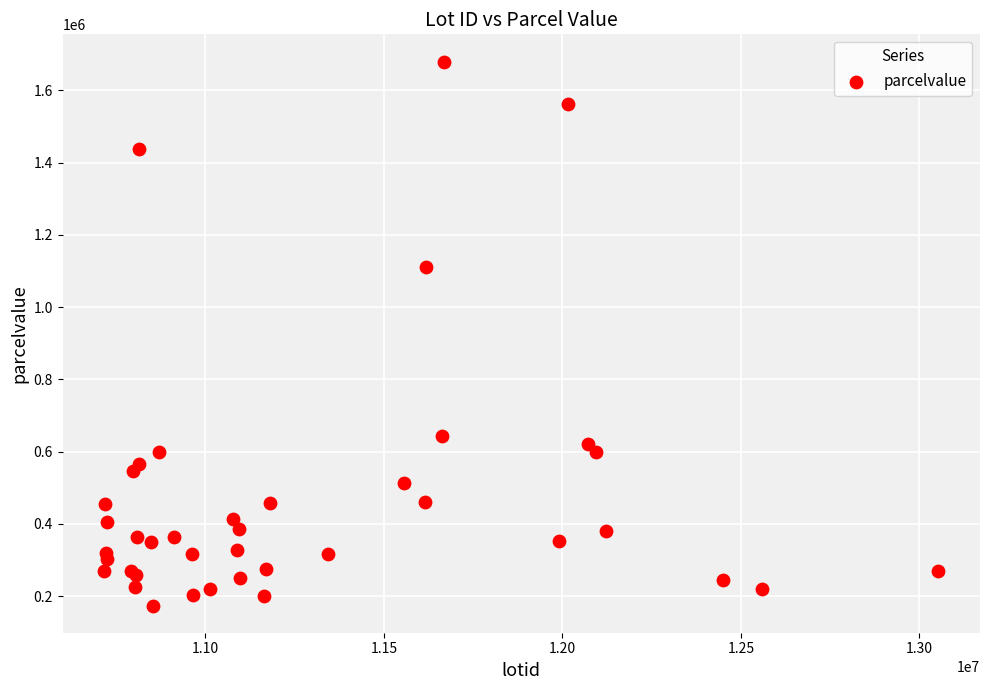

What Y value in the scatter plot is closest to 926954?

1110031.9